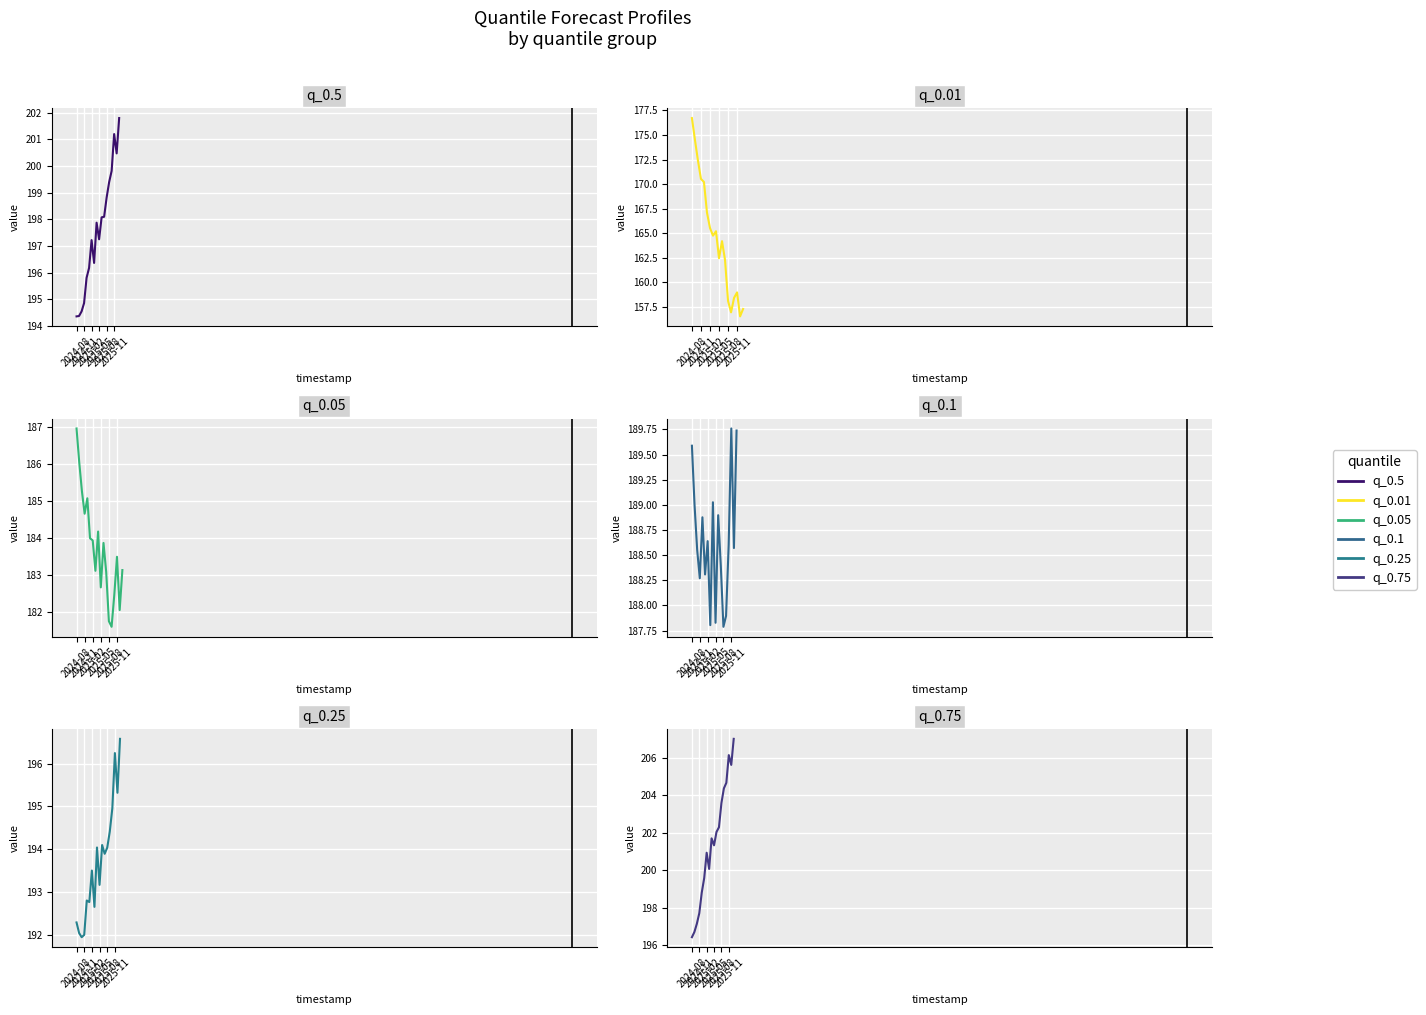

What are all the series names shown in the legend?

q_0.5, q_0.01, q_0.05, q_0.1, q_0.25, q_0.75